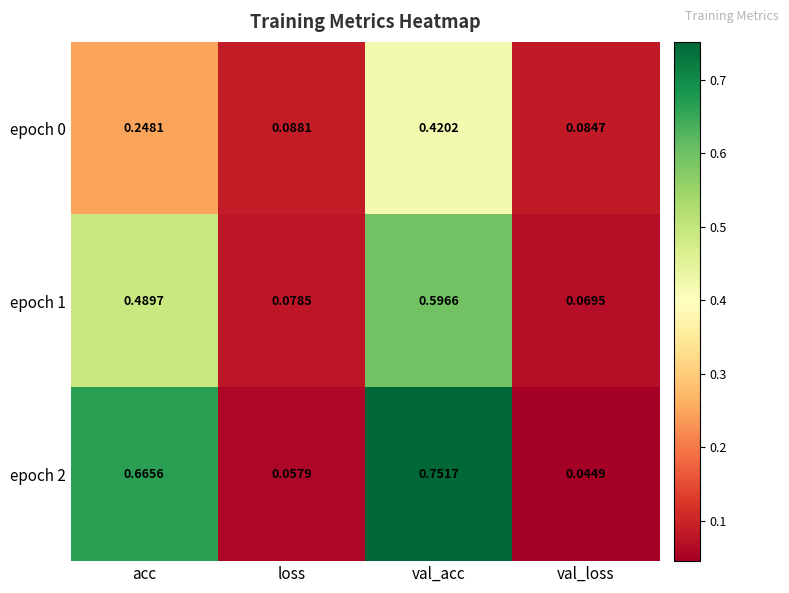

Rank the categories by epoch 0 value from lowest to highest.

val_loss, loss, acc, val_acc